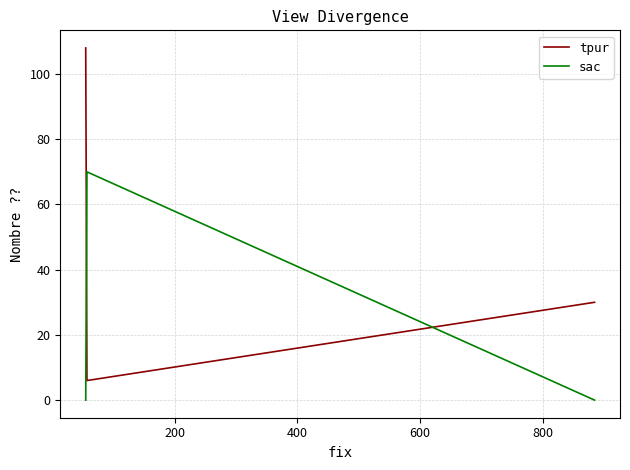

Count the tpur values in the range 6 to 108.

3